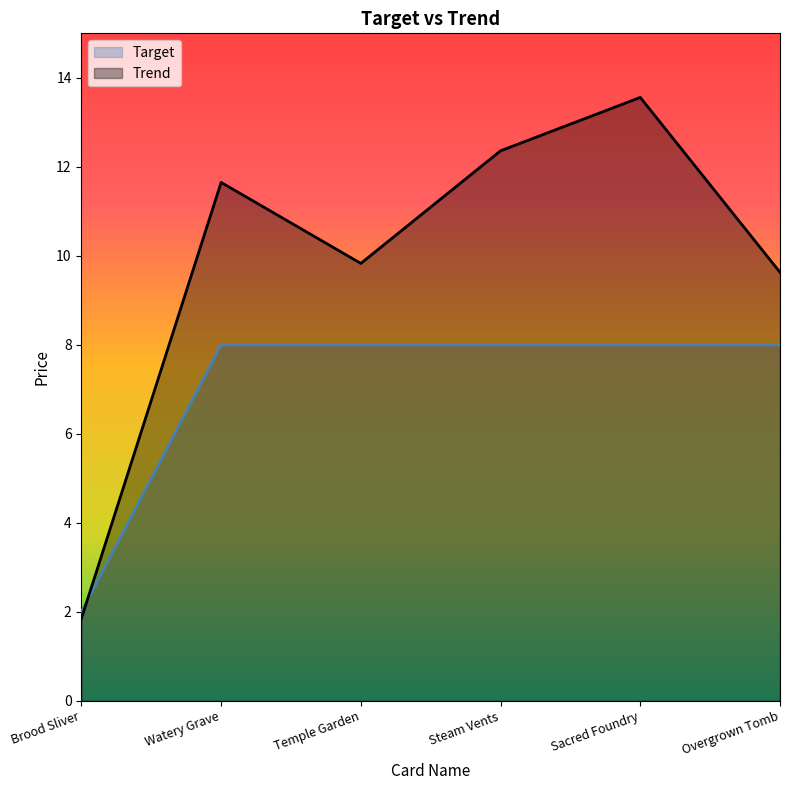

List the series in order of their overall mean, lowest first.

Target, Trend